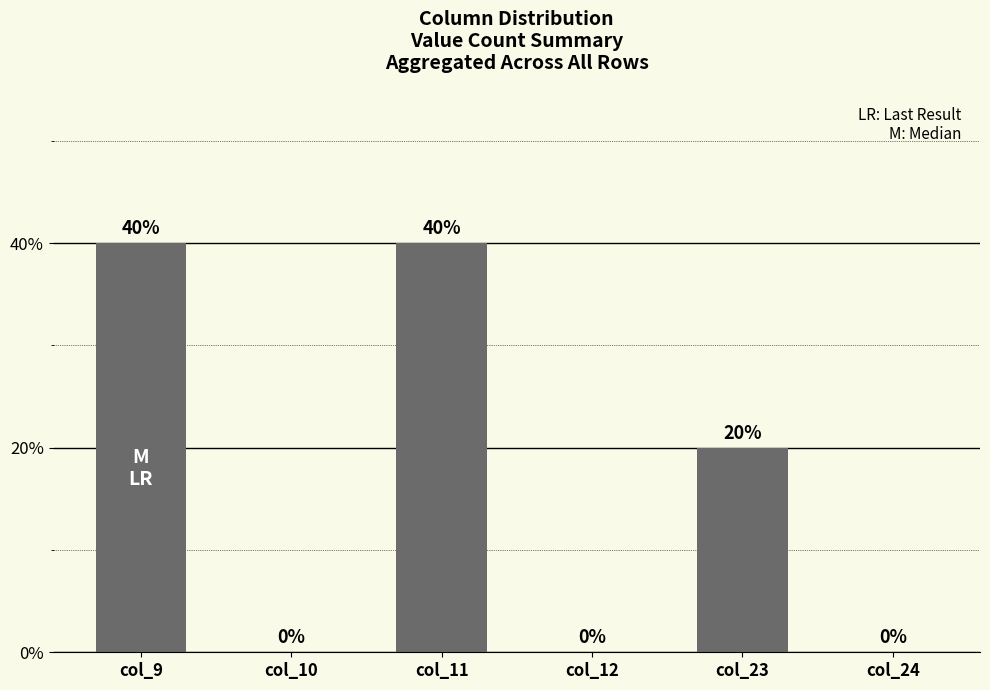

The value at col_11 is 40. True or false?

True